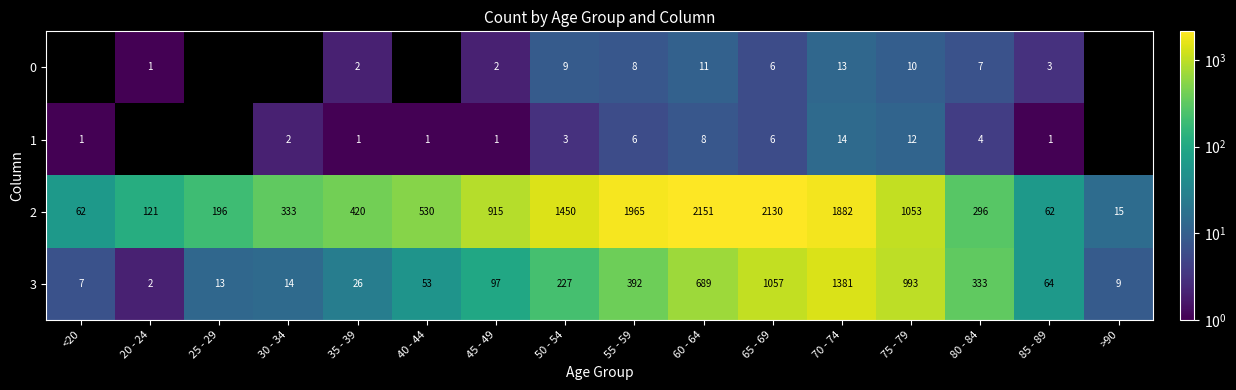

How many distinct data groups are displayed?

4